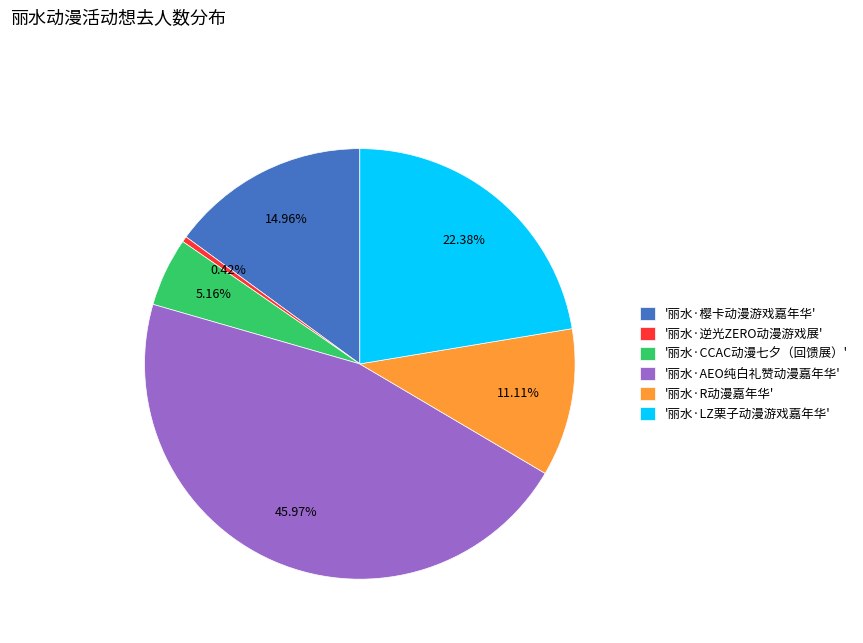

Does '丽水·AEO纯白礼赞动漫嘉年华' represent more than half of the total?

No